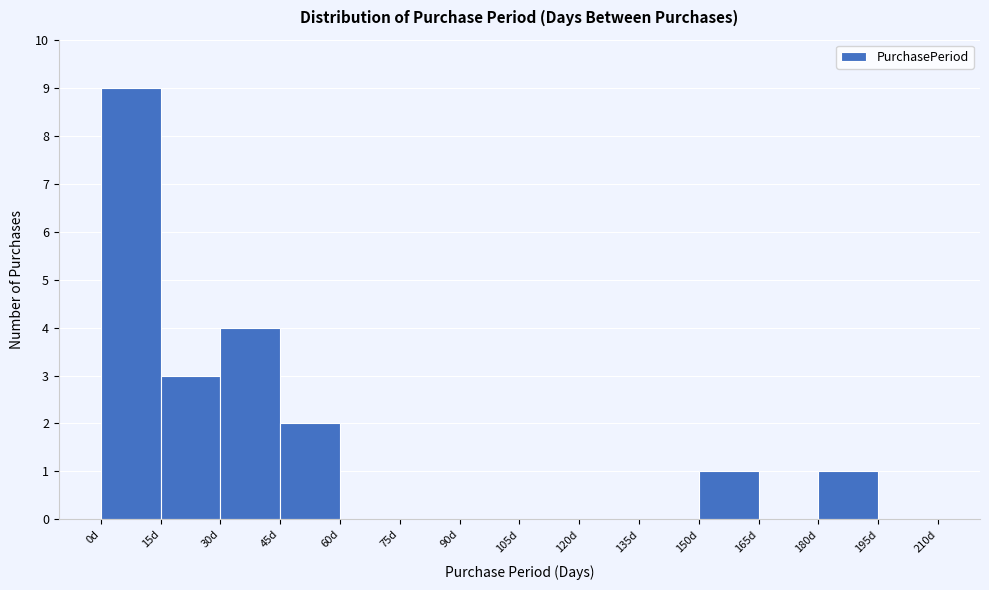

Reading left to right, list every bar in this chart as the range it spans on the x-axis followed by its height. Neither the bar edges nor the heights are printed on the chart, so give them approximately, as read against the axes.

0 to 15: 9
15 to 30: 3
30 to 45: 4
45 to 60: 2
60 to 75: 0
75 to 90: 0
90 to 105: 0
105 to 120: 0
120 to 135: 0
135 to 150: 0
150 to 165: 1
165 to 180: 0
180 to 195: 1
195 to 210: 0